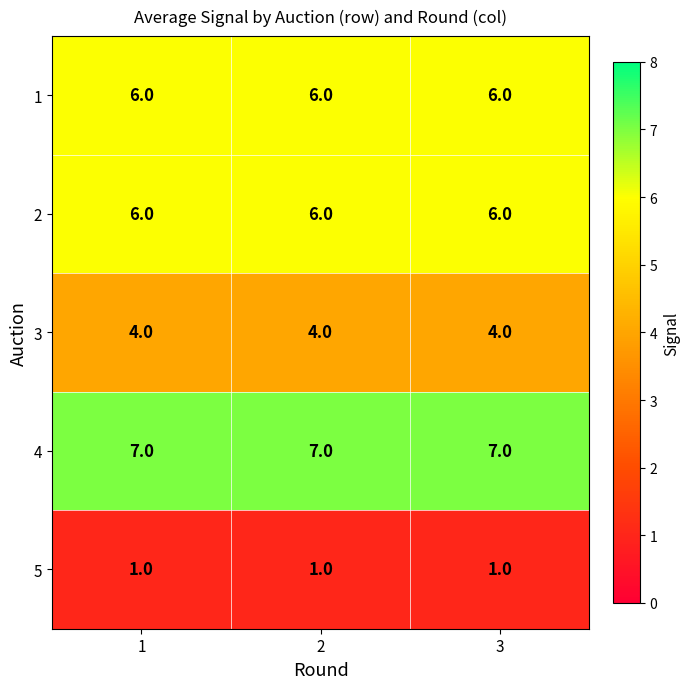

What is the spread (max minus min) of values at 2?

6